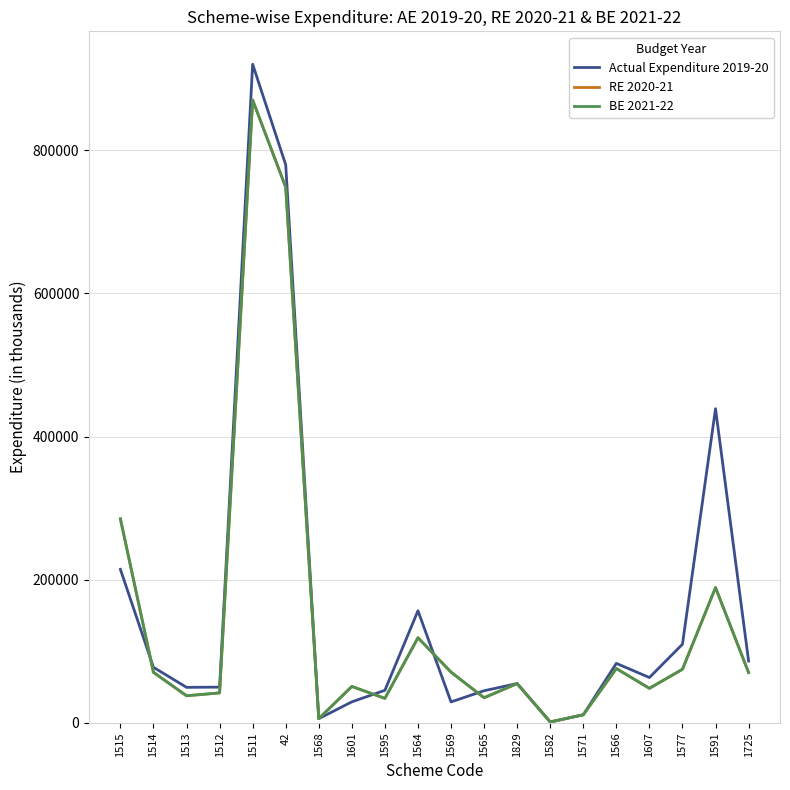

Does the chart display data point markers on the line(s)?

No